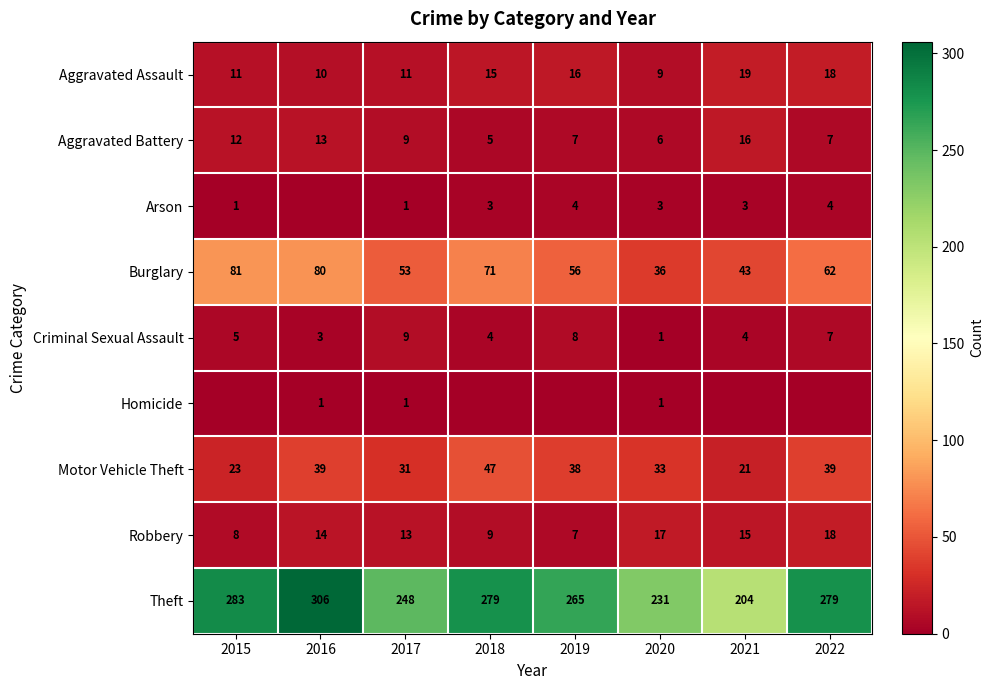

What is the sum of the Burglary values at 2015 and 2017?

134